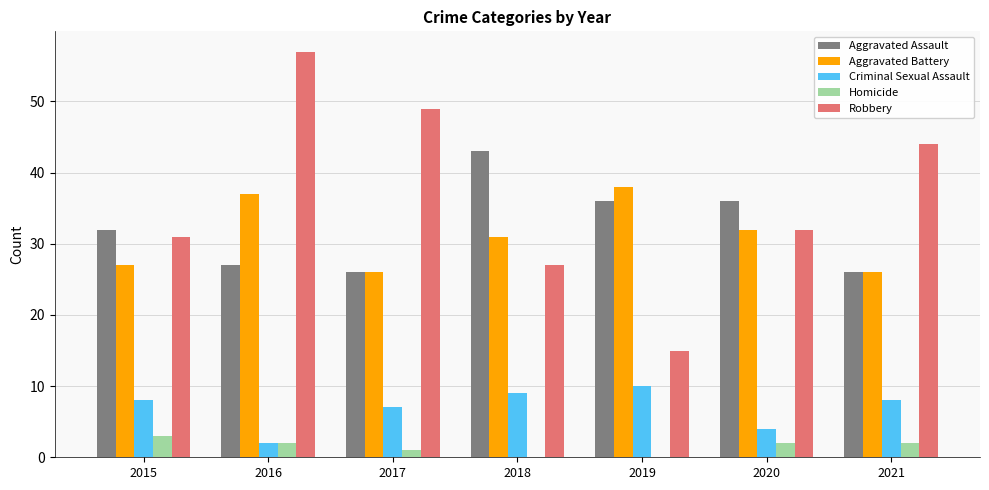

Reading right to left, transcribe all the data shown in this chart.

Aggravated Assault: 2021=26	2020=36	2019=36	2018=43	2017=26	2016=27	2015=32
Aggravated Battery: 2021=26	2020=32	2019=38	2018=31	2017=26	2016=37	2015=27
Criminal Sexual Assault: 2021=8	2020=4	2019=10	2018=9	2017=7	2016=2	2015=8
Homicide: 2021=2	2020=2	2019=0	2018=0	2017=1	2016=2	2015=3
Robbery: 2021=44	2020=32	2019=15	2018=27	2017=49	2016=57	2015=31